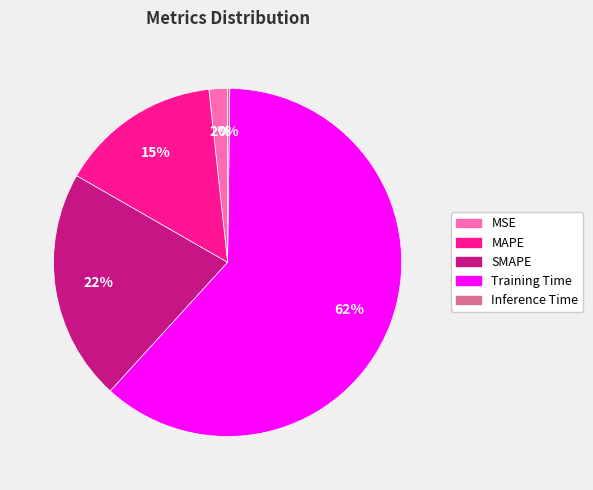

What is the largest slice in the pie chart?

Training Time